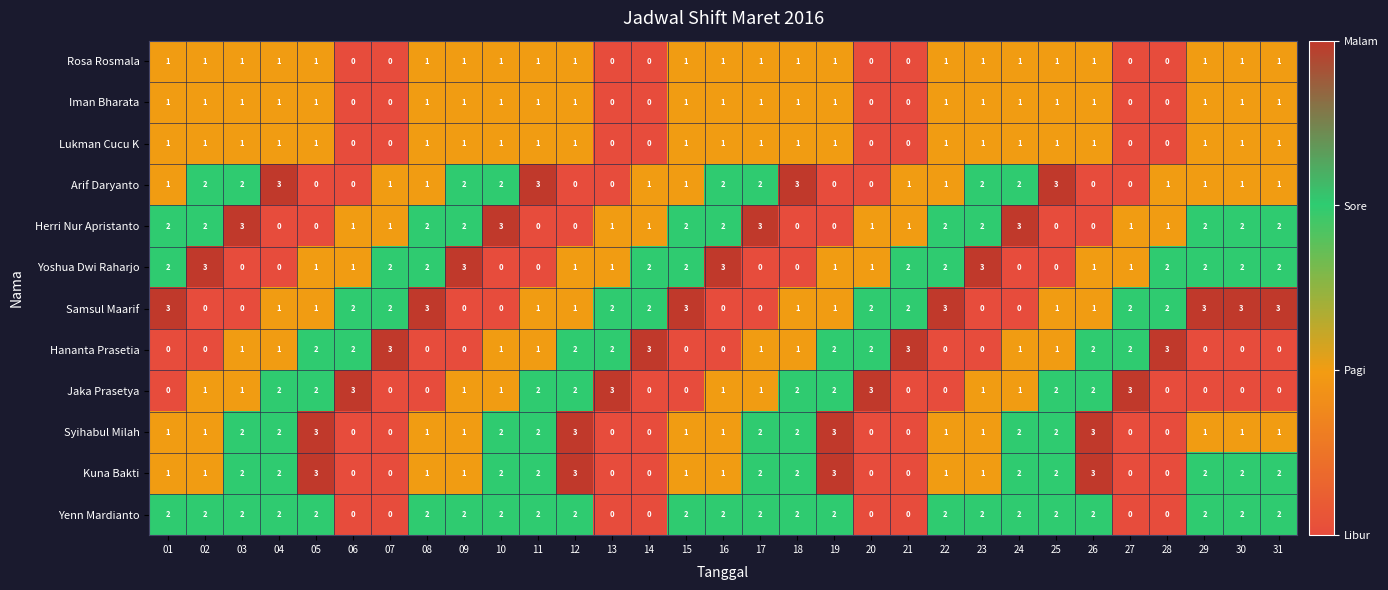

How many Jaka Prasetya values are between 0 and 2?

27